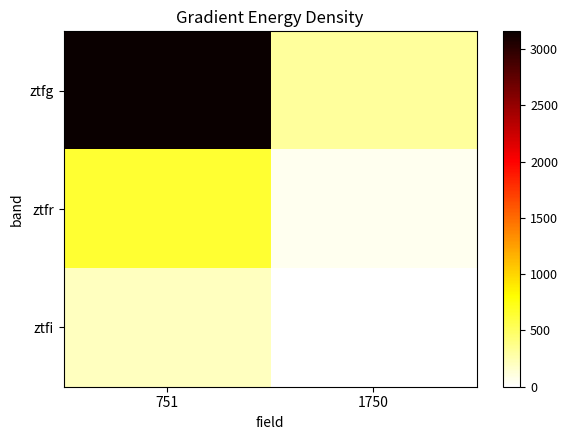

List the series in order of their peak value, lowest first.

ztfi, ztfr, ztfg